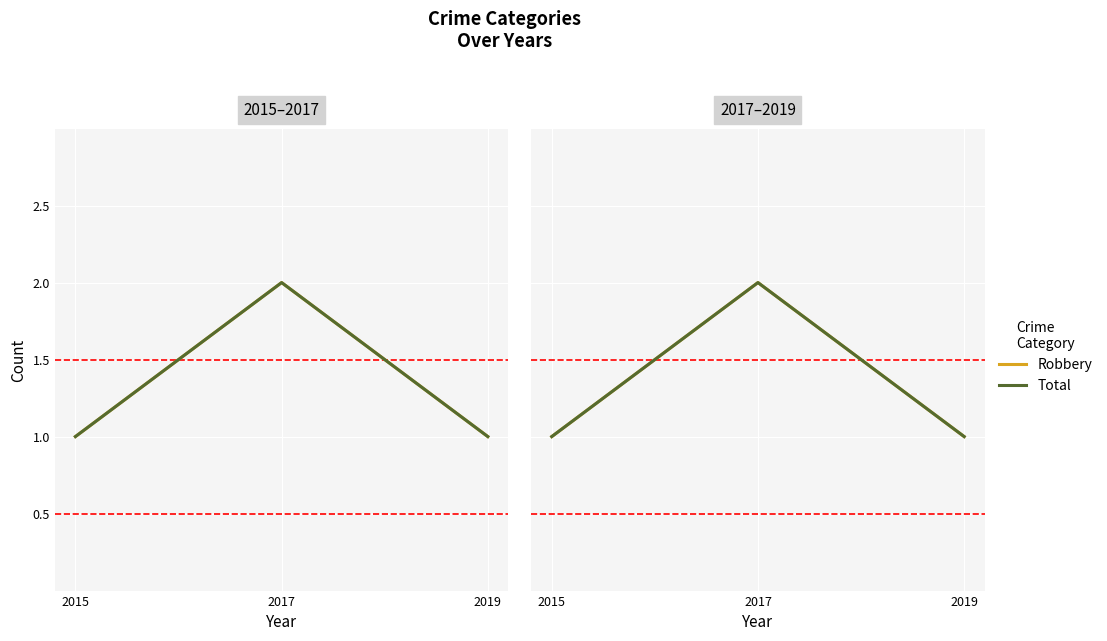

Reading left to right, what are all the values shown in this chart?

Robbery: 2015=1	2017=2	2019=1
Total: 2015=1	2017=2	2019=1